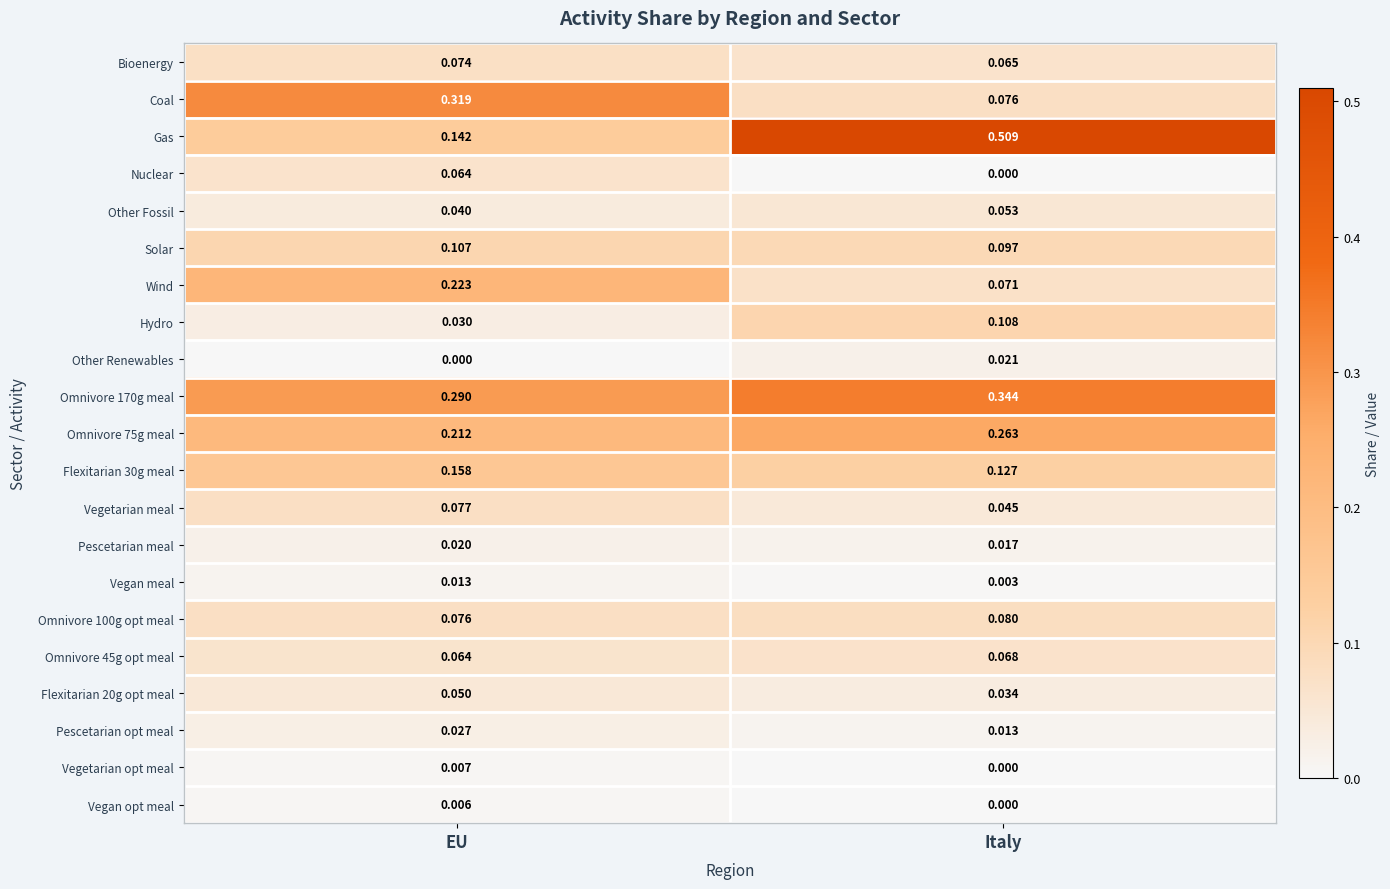

Which series has the widest spread of values?

Gas